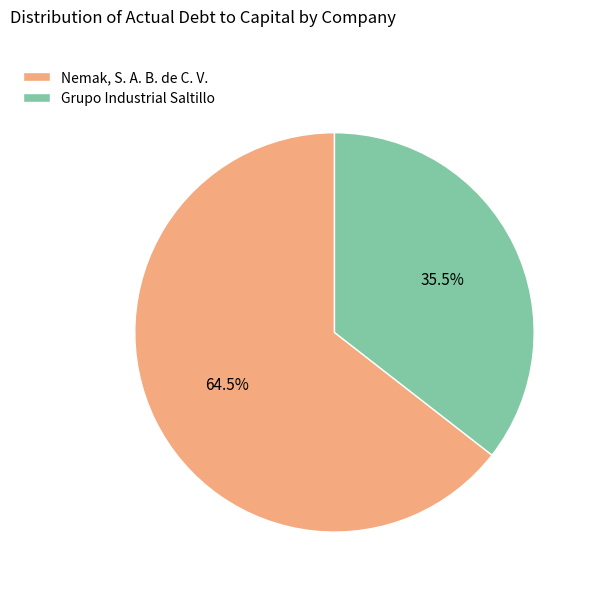

Between Nemak, S. A. B. de C. V. and Grupo Industrial Saltillo, which is larger?

Nemak, S. A. B. de C. V.